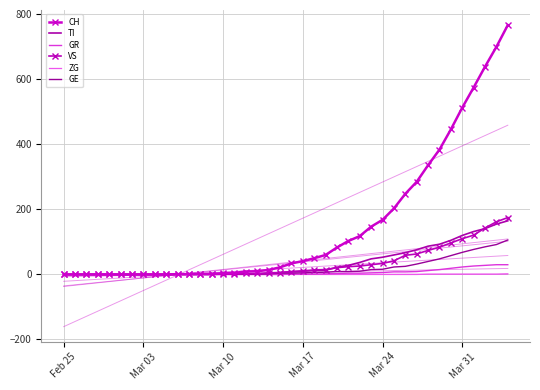

Reading left to right, what are all the values shown in this chart?

CH: 0	0	0	0	0	0	0	0	0	0	1	1	2	2	4	5	9	10	14	22	34	41	50	60	83	103	118	147	168	203	248	285	336	384	446	513	575	639	700	767
TI: 0	0	0	0	0	0	0	0	0	0	0	0	0	0	1	1	1	1	3	6	8	10	12	13	22	28	37	48	53	60	67	76	87	93	105	120	132	141	155	165
GR: 0	0	0	0	0	0	0	0	0	0	0	0	0	0	0	0	0	0	0	0	1	1	1	2	3	4	4	5	6	8	8	9	12	15	19	23	26	28	30	30
VS: 0	0	0	0	0	0	0	0	0	0	1	1	1	1	1	1	3	3	5	6	9	11	14	15	21	24	26	30	34	42	59	63	74	84	97	110	121	143	162	175
ZG: 0	0	0	0	0	0	0	0	0	0	0	0	0	0	0	0	0	0	0	0	0	0	0	0	0	0	0	0	0	0	0	0	1	1	1	1	1	1	1	2
GE: 0	0	0	0	0	0	0	0	0	0	0	0	0	0	1	1	2	2	2	4	4	5	6	7	9	9	10	15	16	23	25	32	40	48	58	68	77	85	92	106